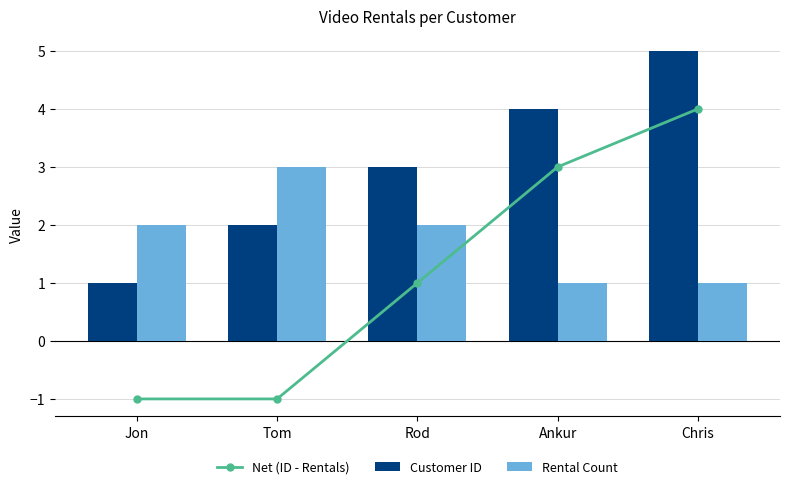

The Net (ID - Rentals) series shows 2 at Rod. True or false?

False